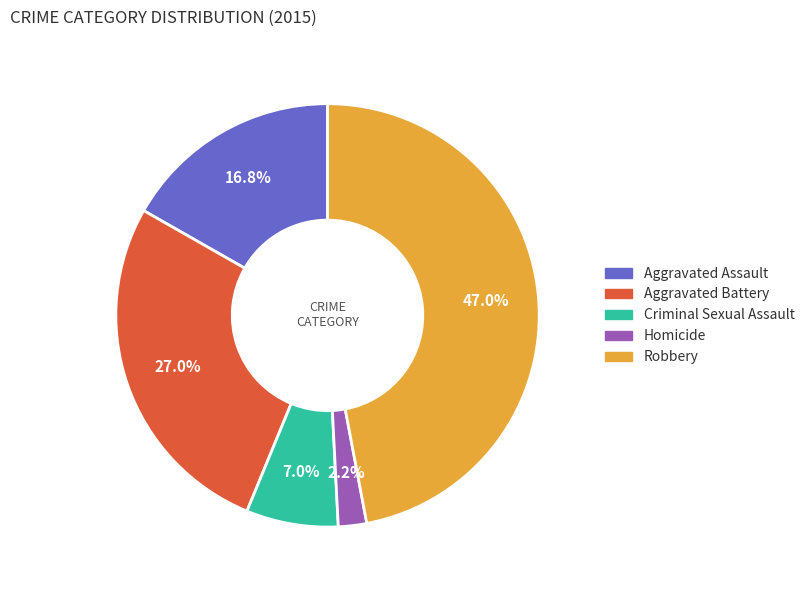

Between Homicide and Robbery, which is larger?

Robbery